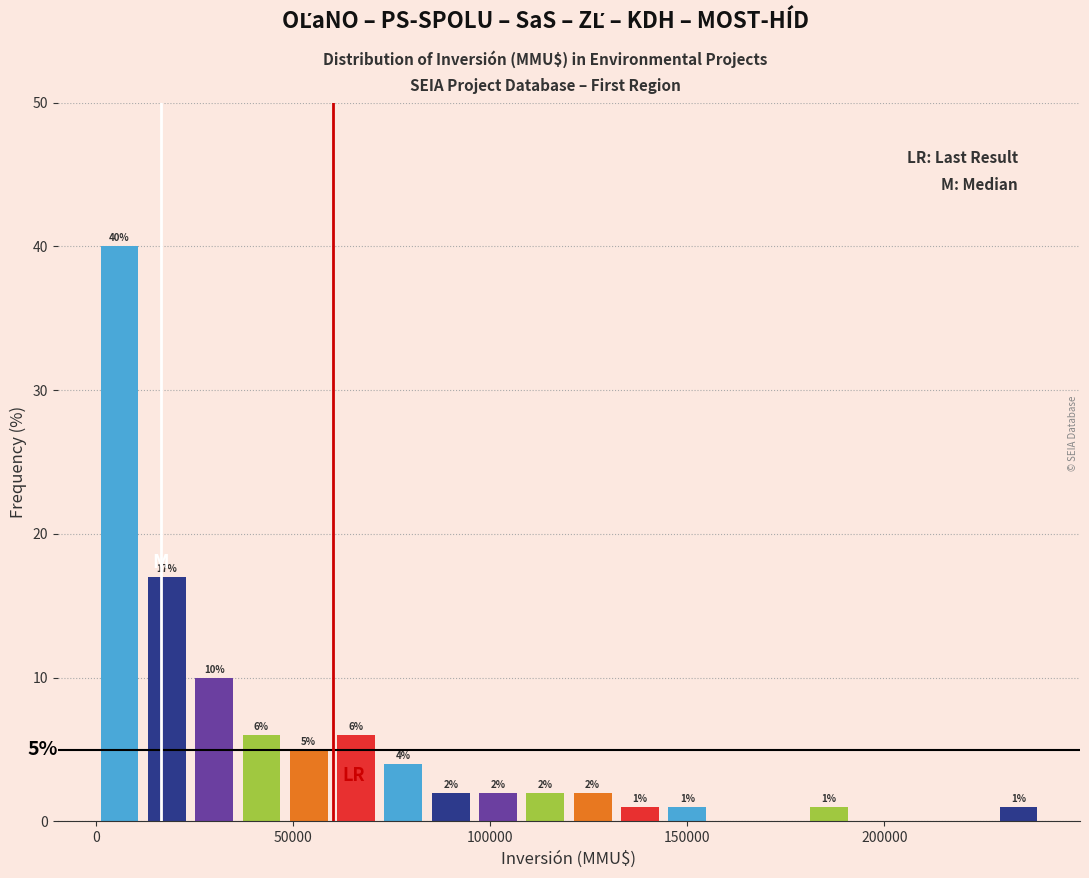

Read against the x-axis, roughly where is the centre of the tallest bar?

5000